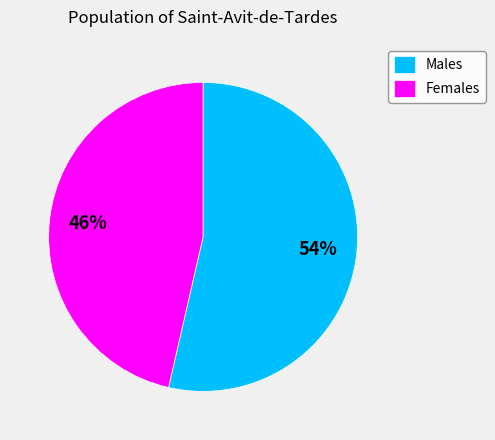

How many segments does this pie chart have?

2